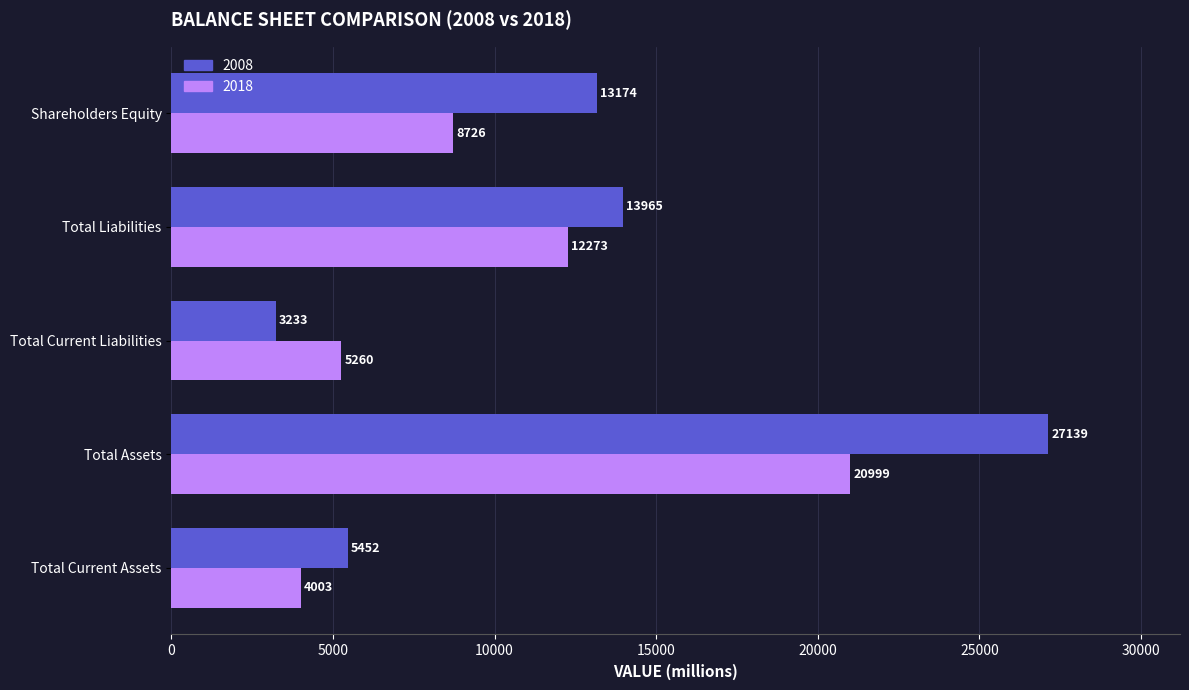

The 2008 series shows 5452 at Total Current Assets. True or false?

True